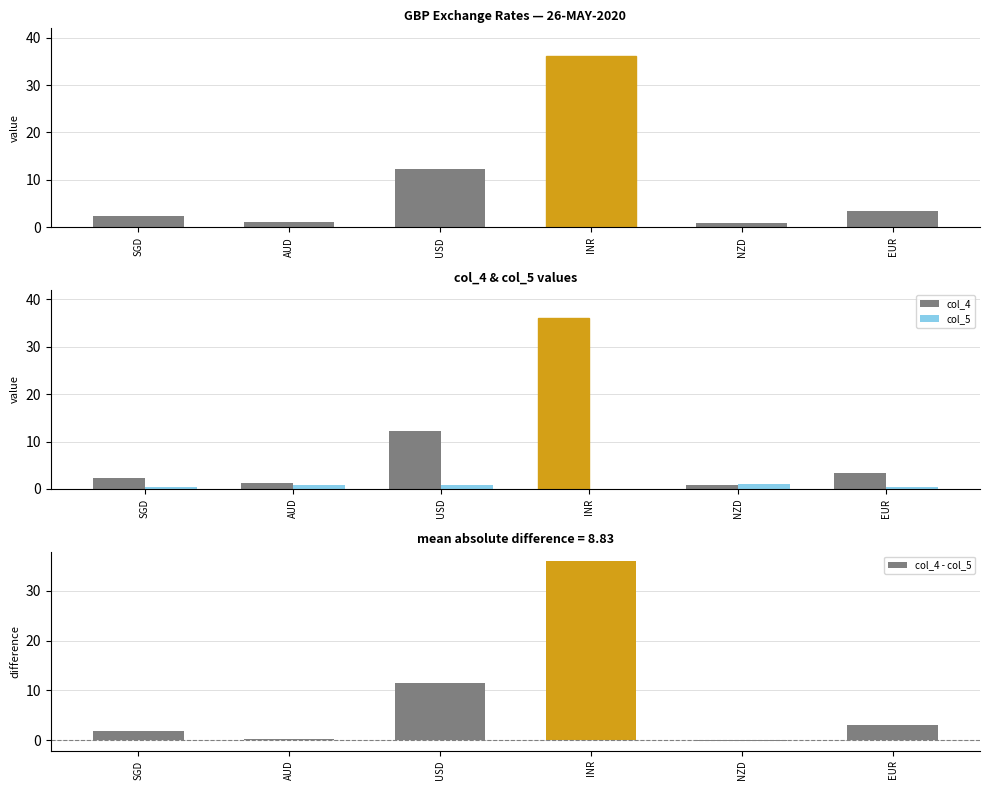

Is the value of col_5 at EUR greater than the value of col_4 - col_5 at AUD?

Yes